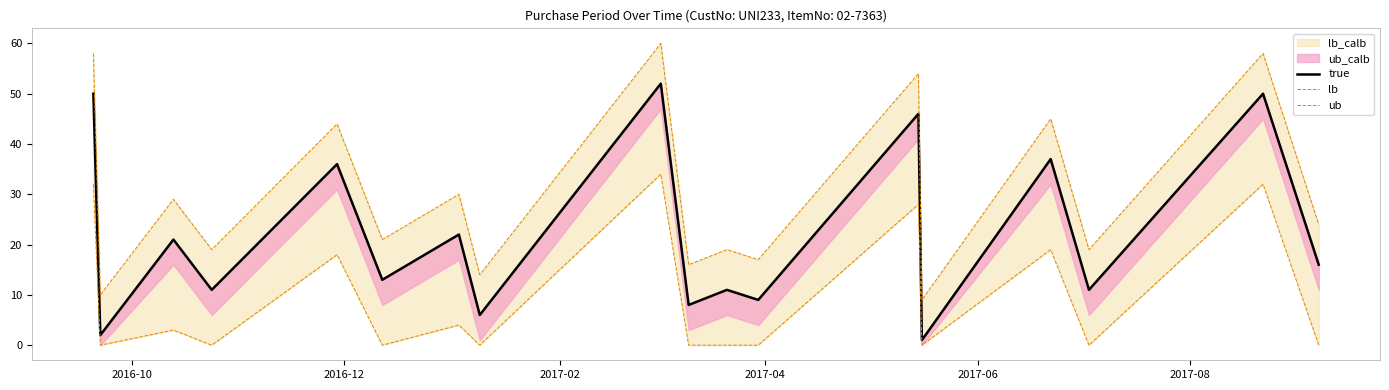

List the series in order of their overall mean, highest first.

ub, true, lb